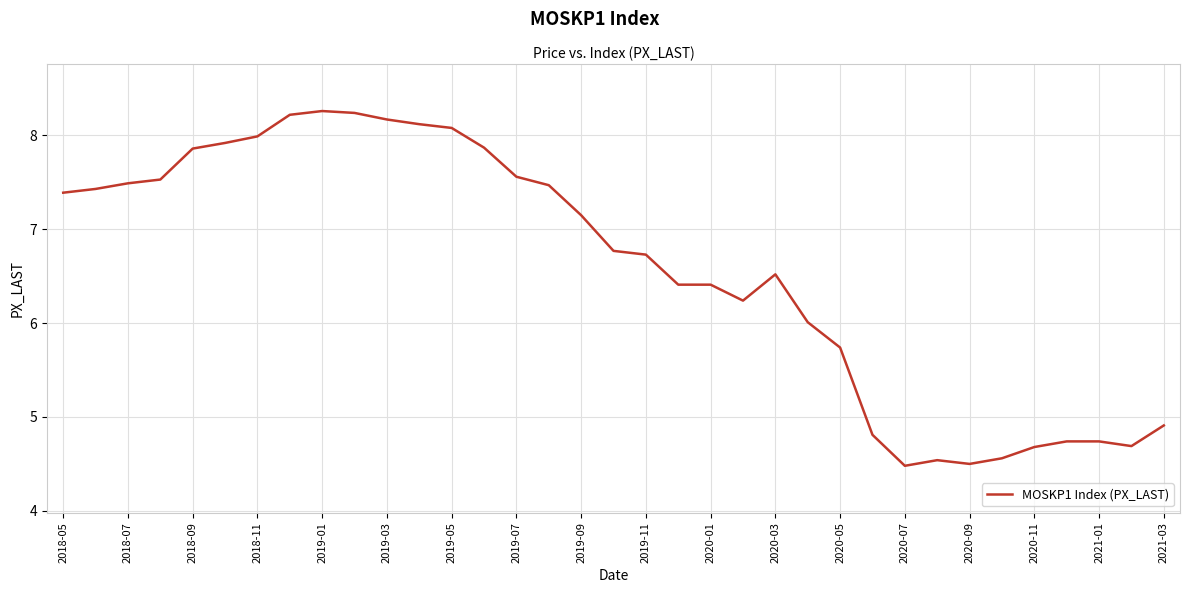

What is the maximum value shown in the chart?

8.3